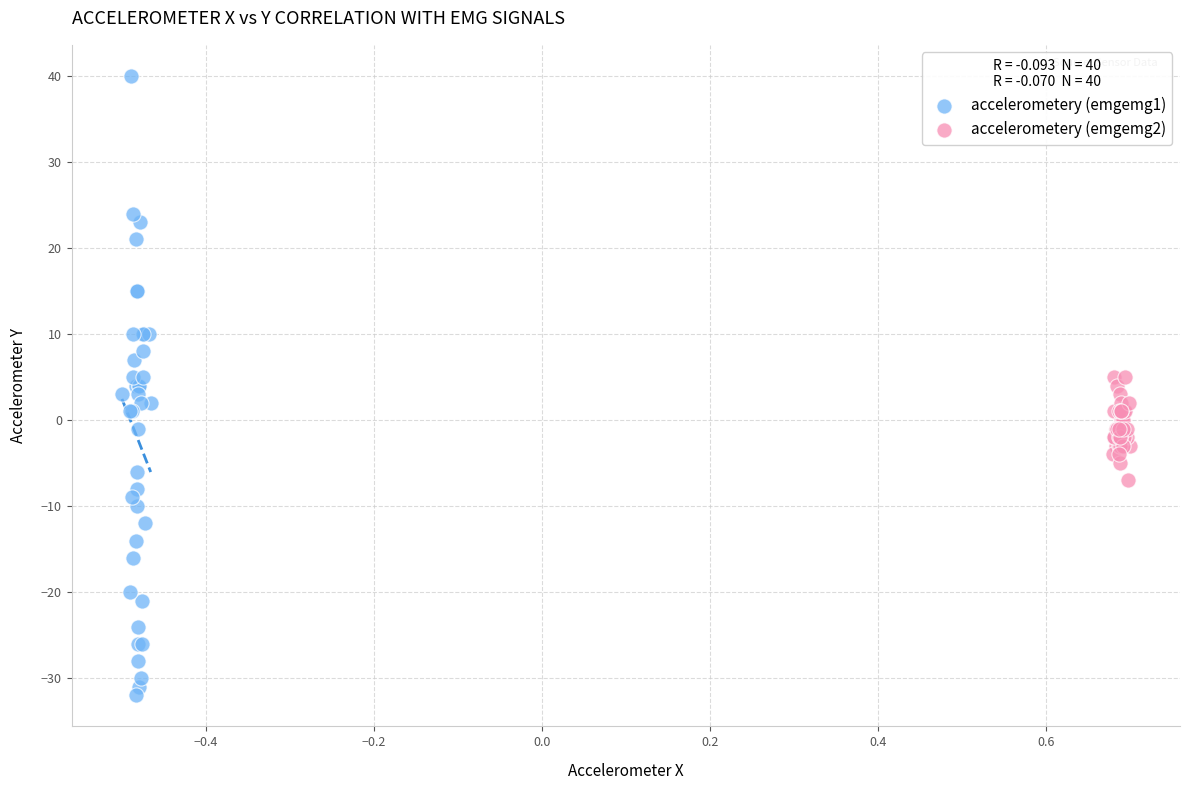

Which series contains the highest Y value?

accelerometery (emgemg1)